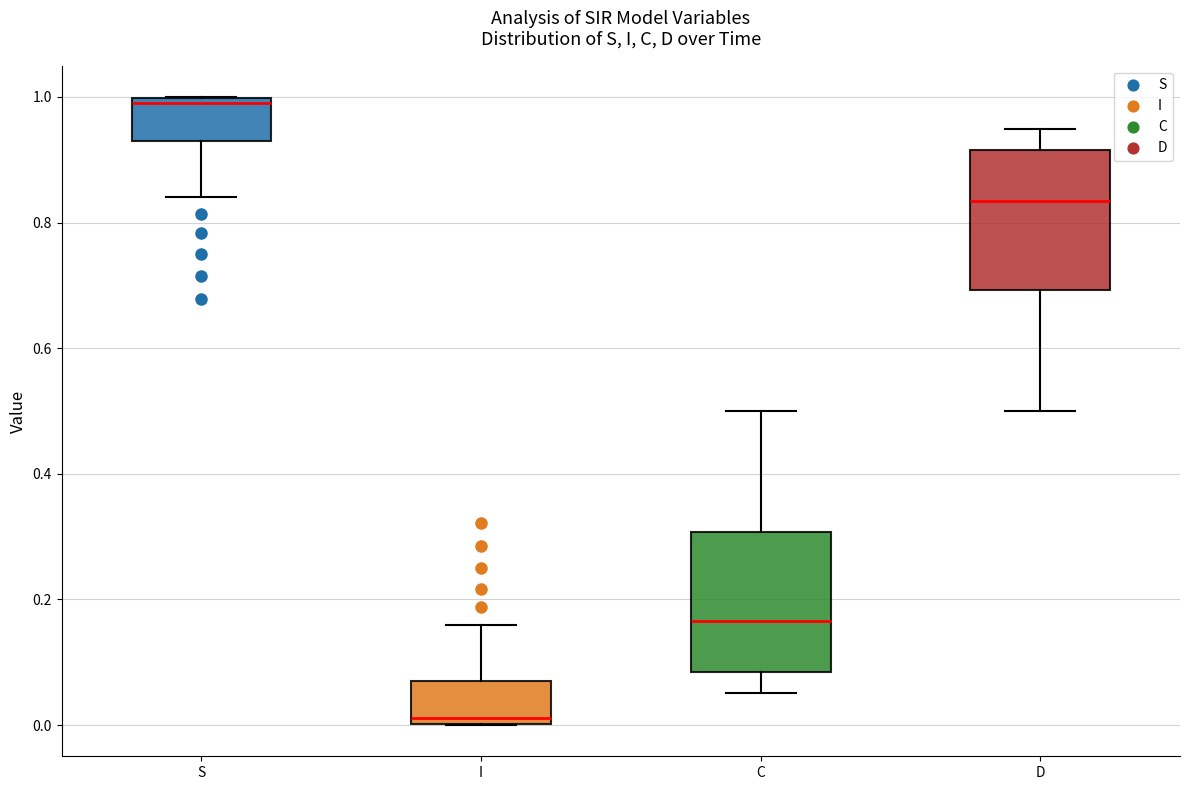

Reading left to right, read every box against the y-axis: the position of its median line, the range the box covers, and the ends of its whiskers. The values are not printed on the chart, so give them approximately, as read against the axis.

S: median 0.98, box 0.92 to 1.00, whiskers 0.84 to 1.00
I: median 0.02, box 0.00 to 0.08, whiskers 0.00 to 0.16
C: median 0.16, box 0.08 to 0.30, whiskers 0.06 to 0.50
D: median 0.84, box 0.70 to 0.92, whiskers 0.50 to 0.94